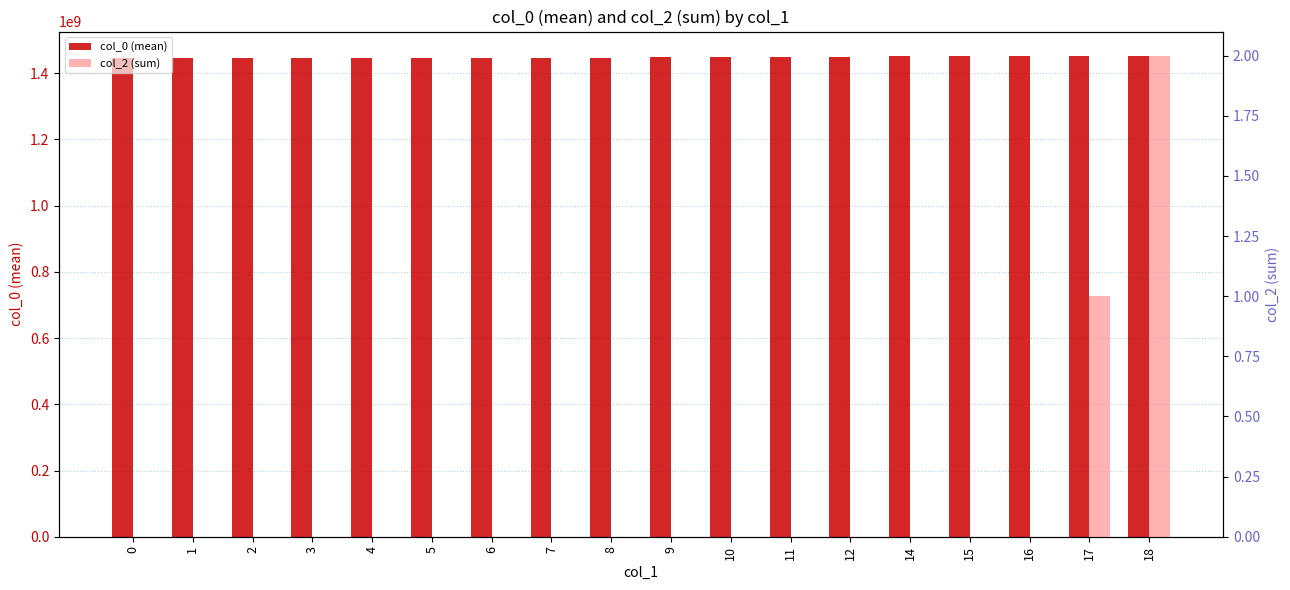

What is the sum of the col_0 (mean) values at 17 and 9?

2900975033.8